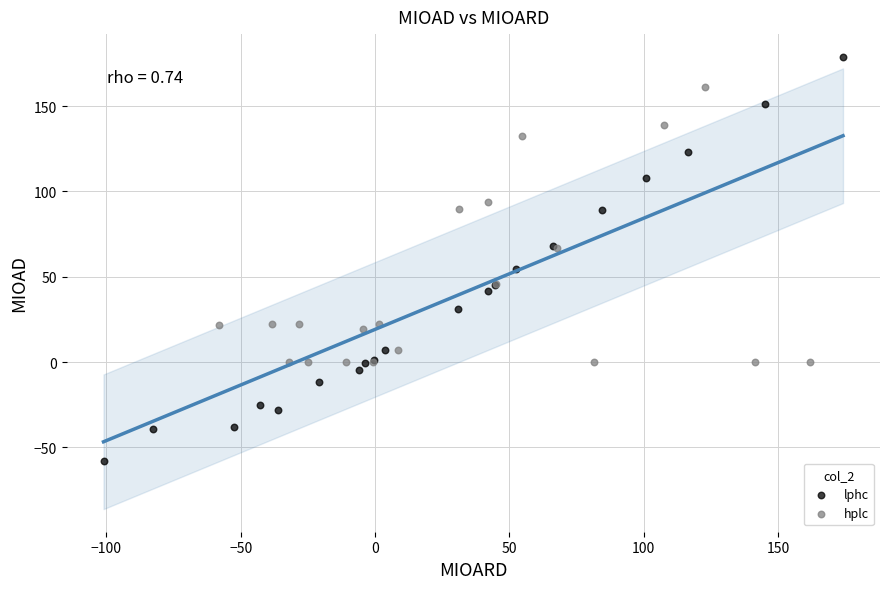

Which series has the widest spread of Y values?

lphc